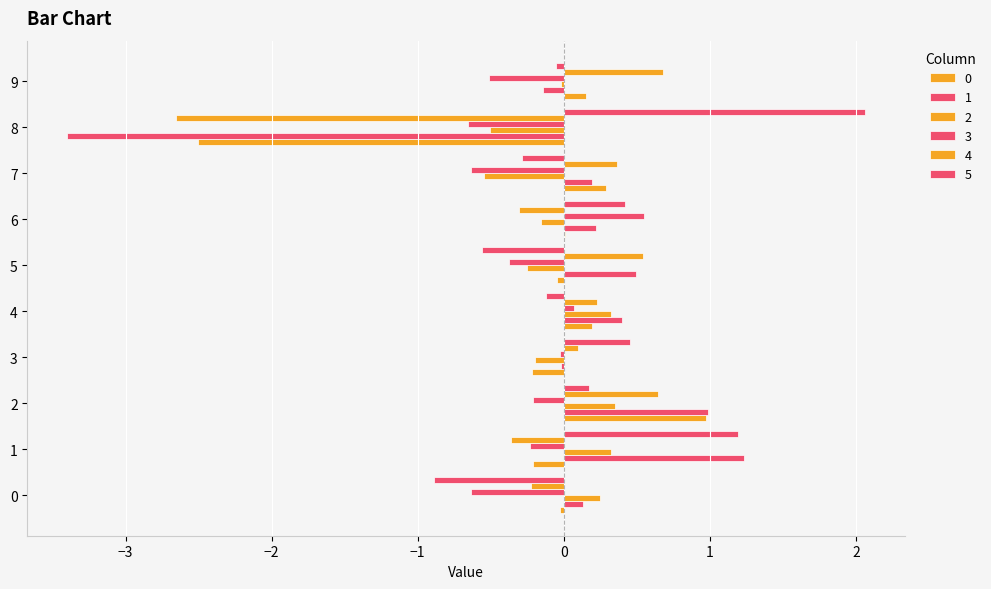

Reading left to right, extract all data points from this chart.

0: -0.0	-0.2	1.0	-0.2	0.2	-0.0	0.0	0.3	-2.5	0.2
1: 0.1	1.2	1.0	-0.0	0.4	0.5	0.2	0.2	-3.4	-0.1
2: 0.2	0.3	0.4	-0.2	0.3	-0.3	-0.2	-0.5	-0.5	-0.0
3: -0.6	-0.2	-0.2	-0.0	0.1	-0.4	0.5	-0.6	-0.7	-0.5
4: -0.2	-0.4	0.6	0.1	0.2	0.5	-0.3	0.4	-2.7	0.7
5: -0.9	1.2	0.2	0.5	-0.1	-0.6	0.4	-0.3	2.1	-0.1